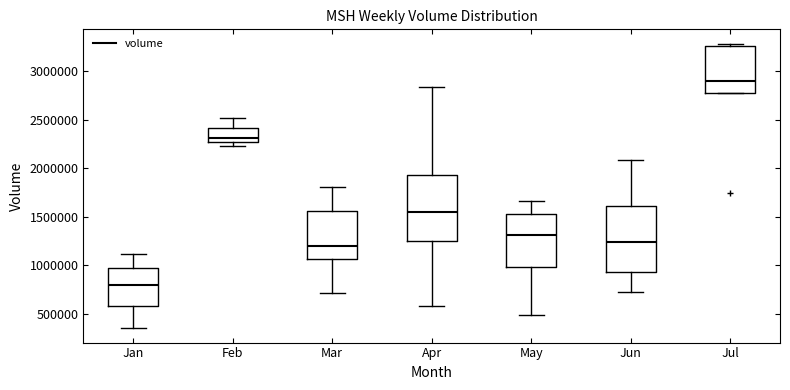

Where is the lower edge of the box for Jun on the y-axis? The values are not printed on the chart, so give them approximately, as read against the axis.

950000